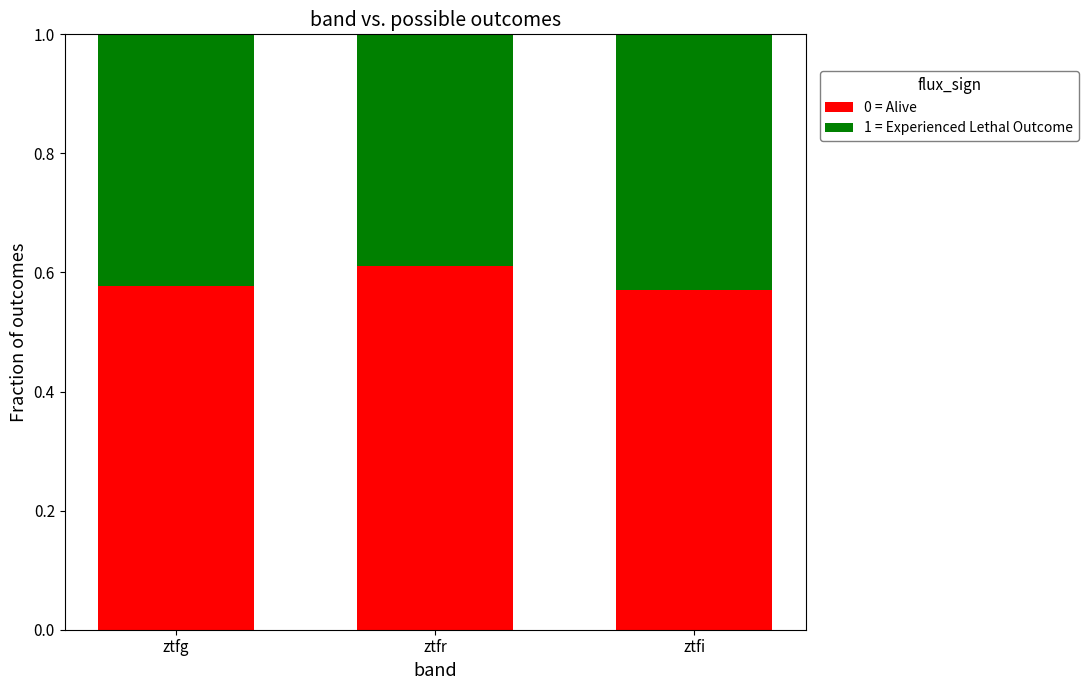

What is the sum of all 0 = Alive values?

1.8